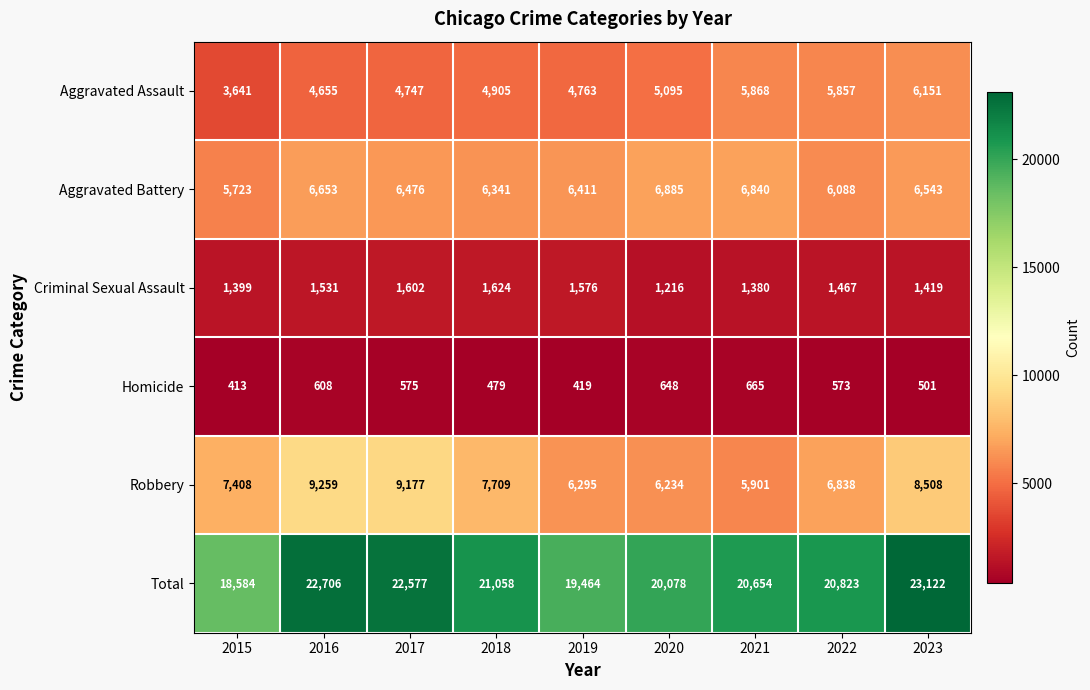

The Robbery series shows 11497 at 2015. True or false?

False